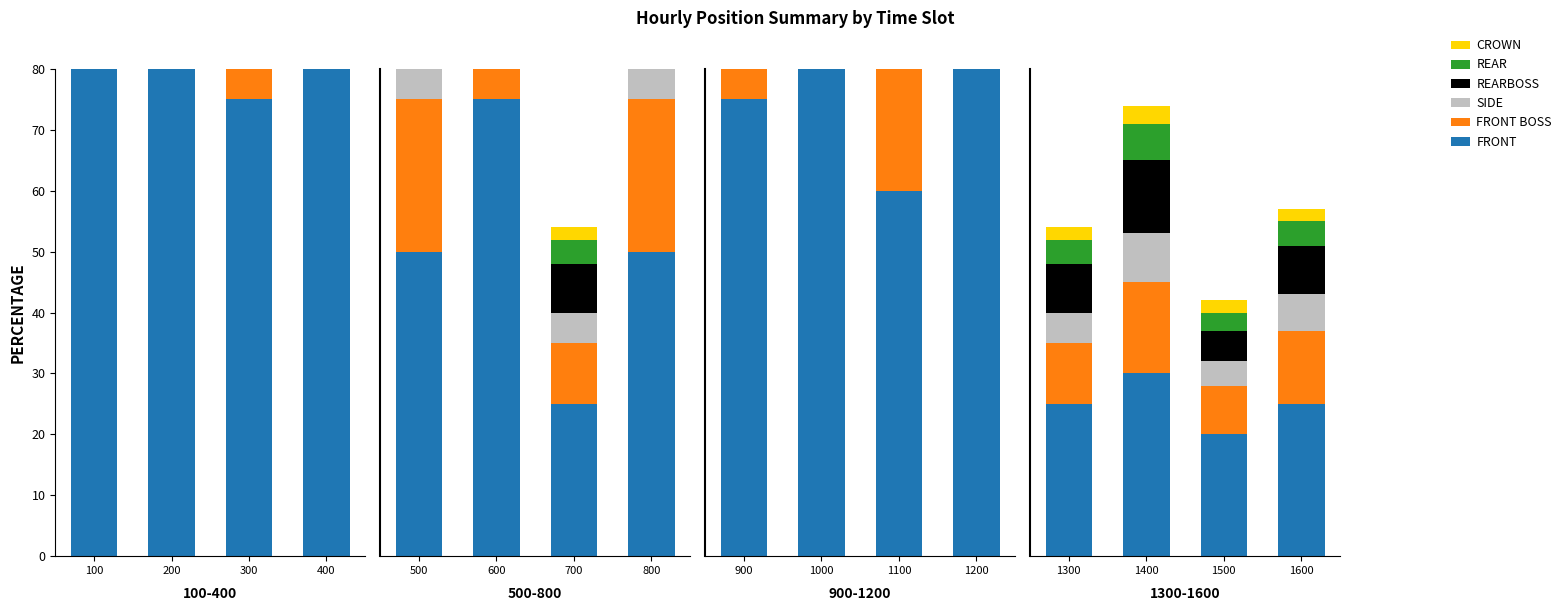

What is the total value across all series at 200?

355